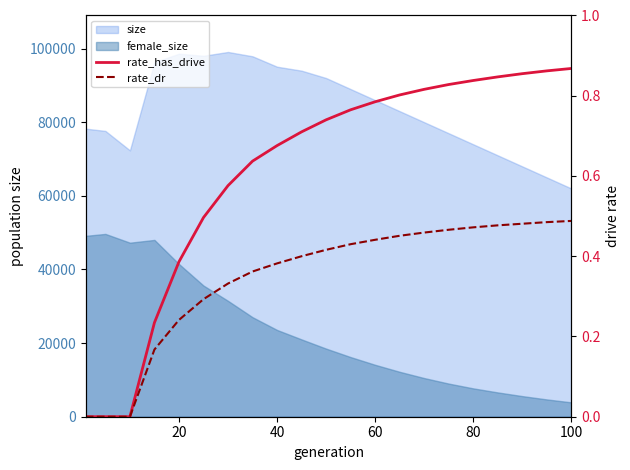

Does the chart have visible grid lines?

No